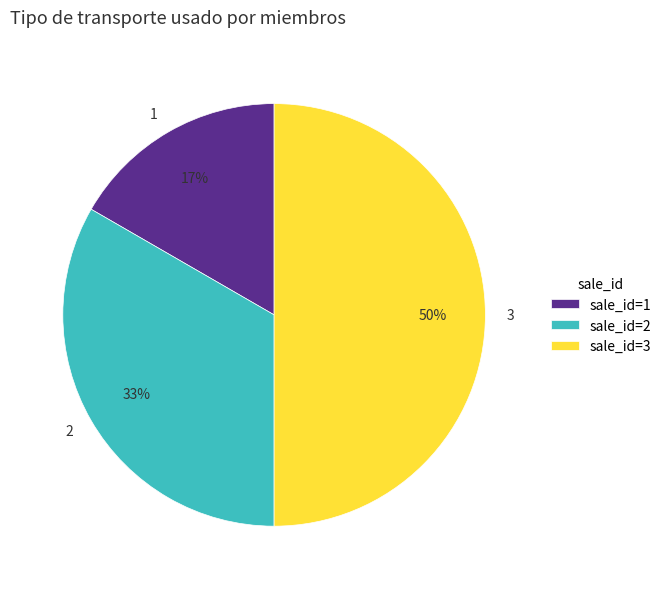

To the nearest percent, what is the difference between the 2 and 3 slice percentages?

17%